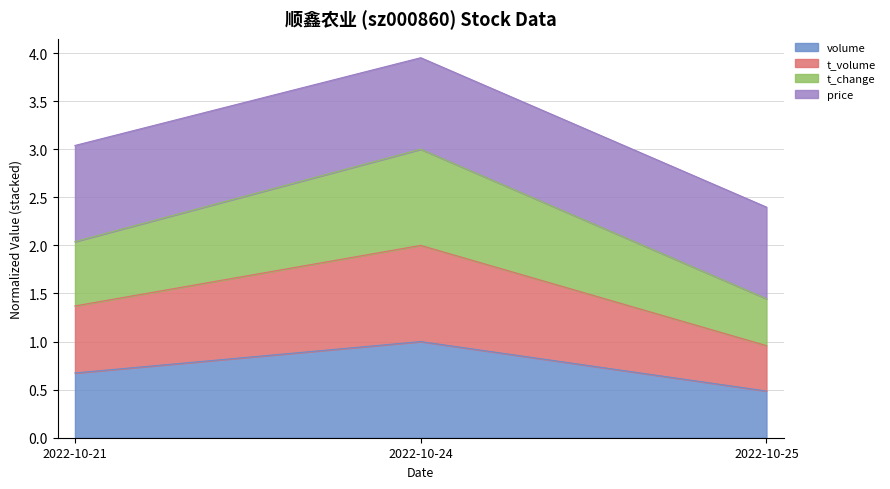

What is the lowest value of the volume series?

0.5